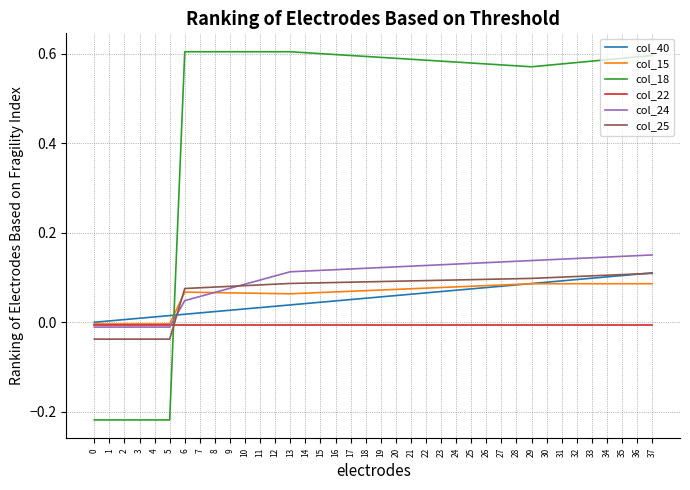

Which series has the widest spread of values?

col_18